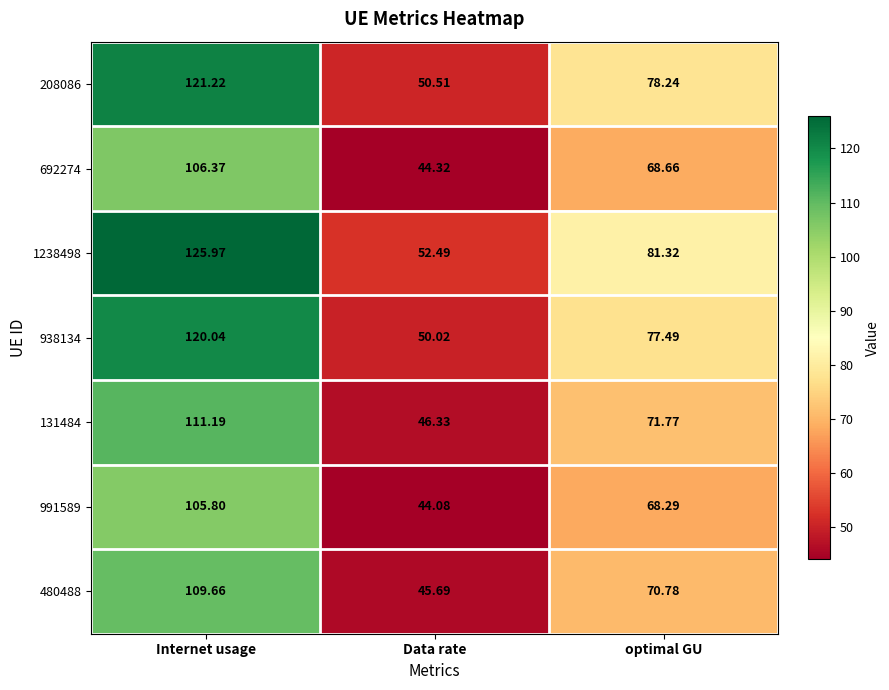

At which category does the chart reach its peak across all series?

Internet usage